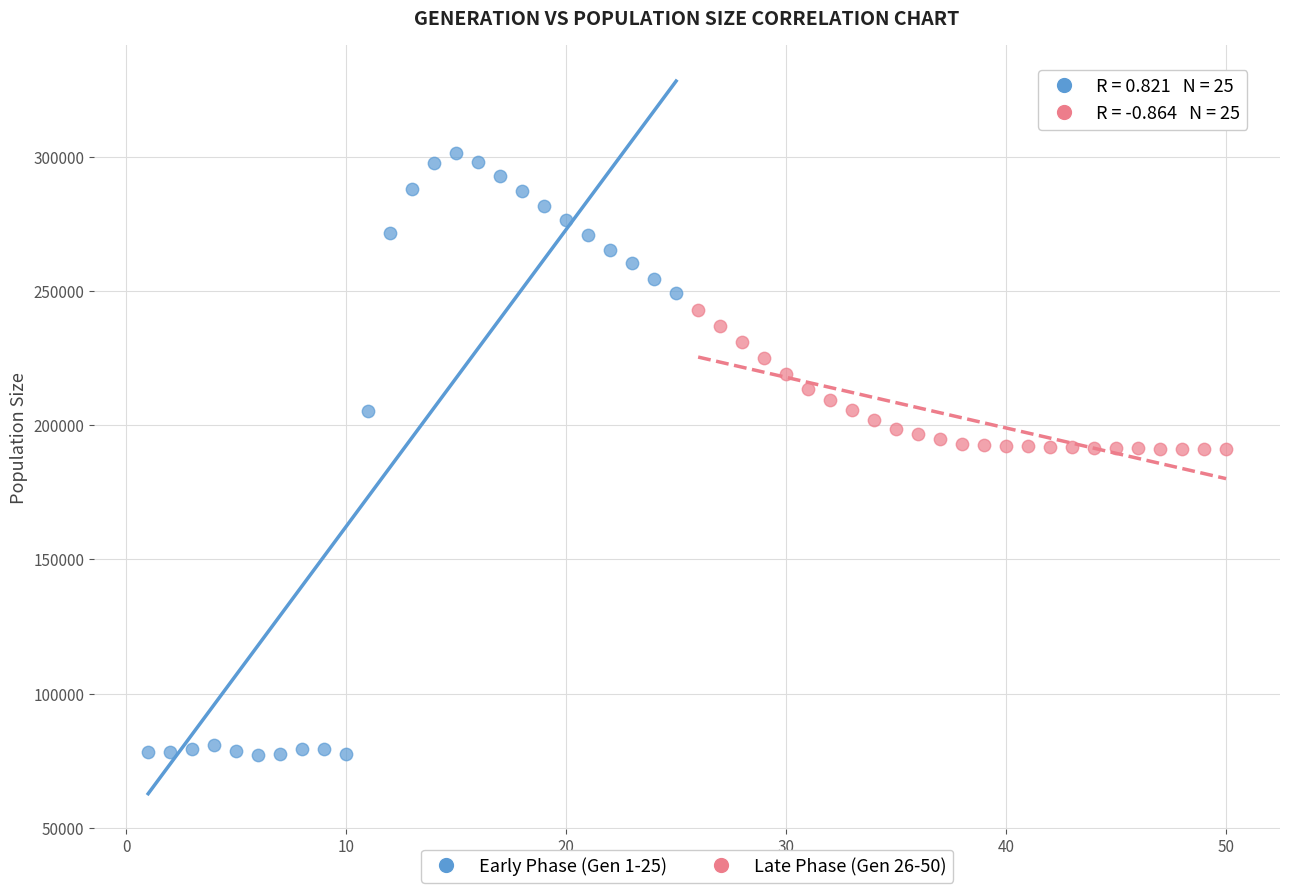

Which series contains the highest Y value?

Early Phase (Gen 1-25)